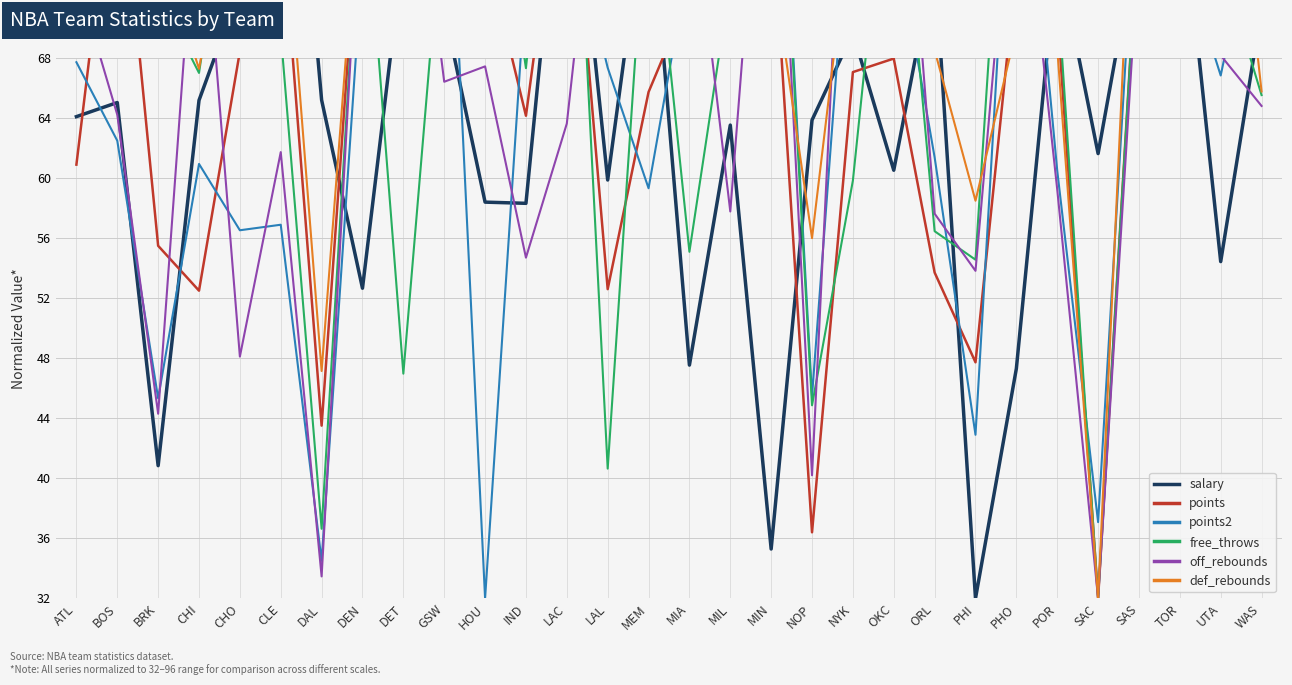

Reading left to right, transcribe all the data shown in this chart.

salary: ATL=64.1	BOS=65.0	BRK=40.8	CHI=65.2	CHO=72.6	CLE=96.0	DAL=65.2	DEN=52.7	DET=75.2	GSW=71.2	HOU=58.4	IND=58.3	LAC=85.9	LAL=59.9	MEM=80.1	MIA=47.5	MIL=63.5	MIN=35.3	NOP=63.9	NYK=69.7	OKC=60.5	ORL=74.6	PHI=32.0	PHO=47.3	POR=75.2	SAC=61.6	SAS=76.7	TOR=80.2	UTA=54.4	WAS=71.3
points: ATL=60.9	BOS=83.4	BRK=55.5	CHI=52.5	CHO=68.4	CLE=78.2	DAL=43.5	DEN=81.6	DET=72.2	GSW=96.0	HOU=75.4	IND=64.2	LAC=84.5	LAL=52.6	MEM=65.7	MIA=72.2	MIL=73.8	MIN=78.8	NOP=36.4	NYK=67.1	OKC=68.0	ORL=53.7	PHI=47.7	PHO=74.0	POR=71.0	SAC=32.0	SAS=77.7	TOR=69.2	UTA=71.1	WAS=69.2
points2: ATL=67.7	BOS=62.5	BRK=45.3	CHI=60.9	CHO=56.5	CLE=56.9	DAL=34.5	DEN=74.6	DET=96.0	GSW=88.8	HOU=32.0	IND=73.4	LAC=78.5	LAL=67.4	MEM=59.3	MIA=74.7	MIL=80.2	MIN=94.9	NOP=45.5	NYK=81.8	OKC=77.0	ORL=61.4	PHI=42.9	PHO=89.6	POR=60.5	SAC=37.1	SAS=82.8	TOR=75.5	UTA=66.8	WAS=79.7
free_throws: ATL=71.5	BOS=88.7	BRK=72.4	CHI=67.0	CHO=84.8	CLE=69.6	DAL=36.6	DEN=81.9	DET=47.0	GSW=79.3	HOU=85.8	IND=67.3	LAC=94.0	LAL=40.6	MEM=81.2	MIA=55.1	MIL=73.1	MIN=93.9	NOP=44.9	NYK=59.8	OKC=86.1	ORL=56.5	PHI=54.6	PHO=96.0	POR=72.9	SAC=32.0	SAS=77.7	TOR=92.3	UTA=74.5	WAS=65.5
off_rebounds: ATL=73.4	BOS=64.2	BRK=44.3	CHI=81.9	CHO=48.1	CLE=61.7	DAL=33.5	DEN=82.2	DET=88.2	GSW=66.4	HOU=67.4	IND=54.7	LAC=63.6	LAL=88.4	MEM=82.1	MIA=80.8	MIL=57.8	MIN=92.6	NOP=40.2	NYK=96.0	OKC=92.3	ORL=57.6	PHI=53.8	PHO=84.4	POR=59.2	SAC=32.0	SAS=75.5	TOR=79.5	UTA=68.2	WAS=64.8
def_rebounds: ATL=75.2	BOS=85.8	BRK=75.8	CHI=67.3	CHO=81.7	CLE=81.9	DAL=47.1	DEN=82.4	DET=95.0	GSW=96.0	HOU=68.1	IND=68.6	LAC=91.8	LAL=70.3	MEM=75.0	MIA=82.6	MIL=75.5	MIN=74.8	NOP=56.0	NYK=78.8	OKC=81.2	ORL=68.5	PHI=58.5	PHO=69.9	POR=68.7	SAC=32.0	SAS=90.4	TOR=75.0	UTA=90.8	WAS=65.8